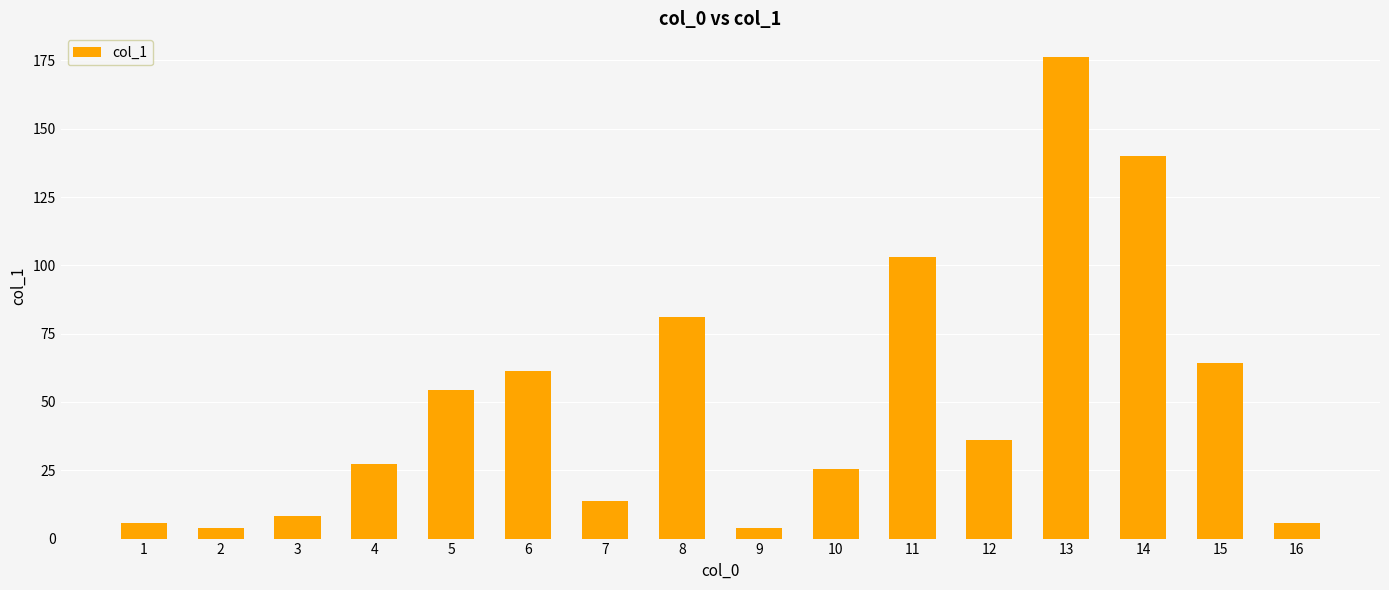

What is the ratio of the value at 14 to the value at 12?

3.9